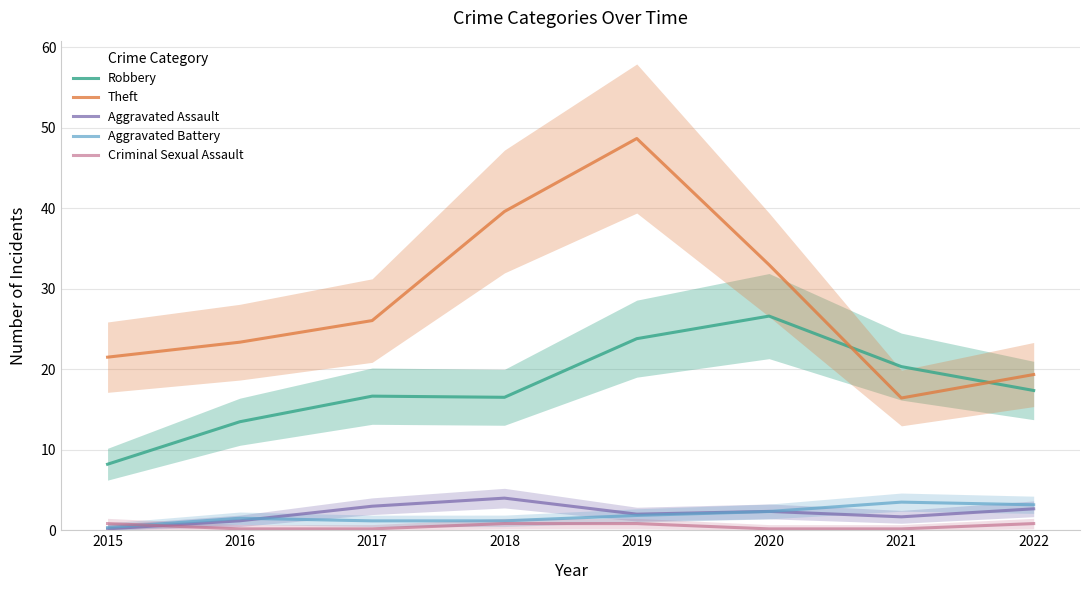

Rank the series by their maximum value, from highest to lowest.

Theft, Robbery, Aggravated Assault, Aggravated Battery, Criminal Sexual Assault